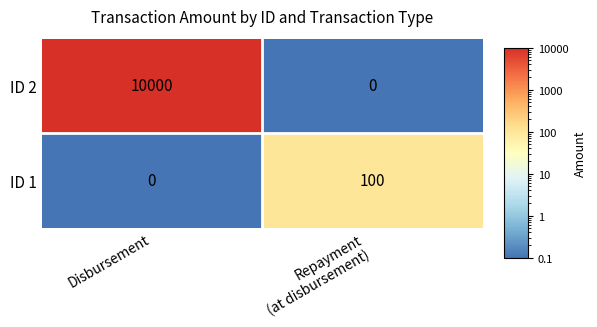

How many values in Repayment (at time of disbursement) are above zero?

1